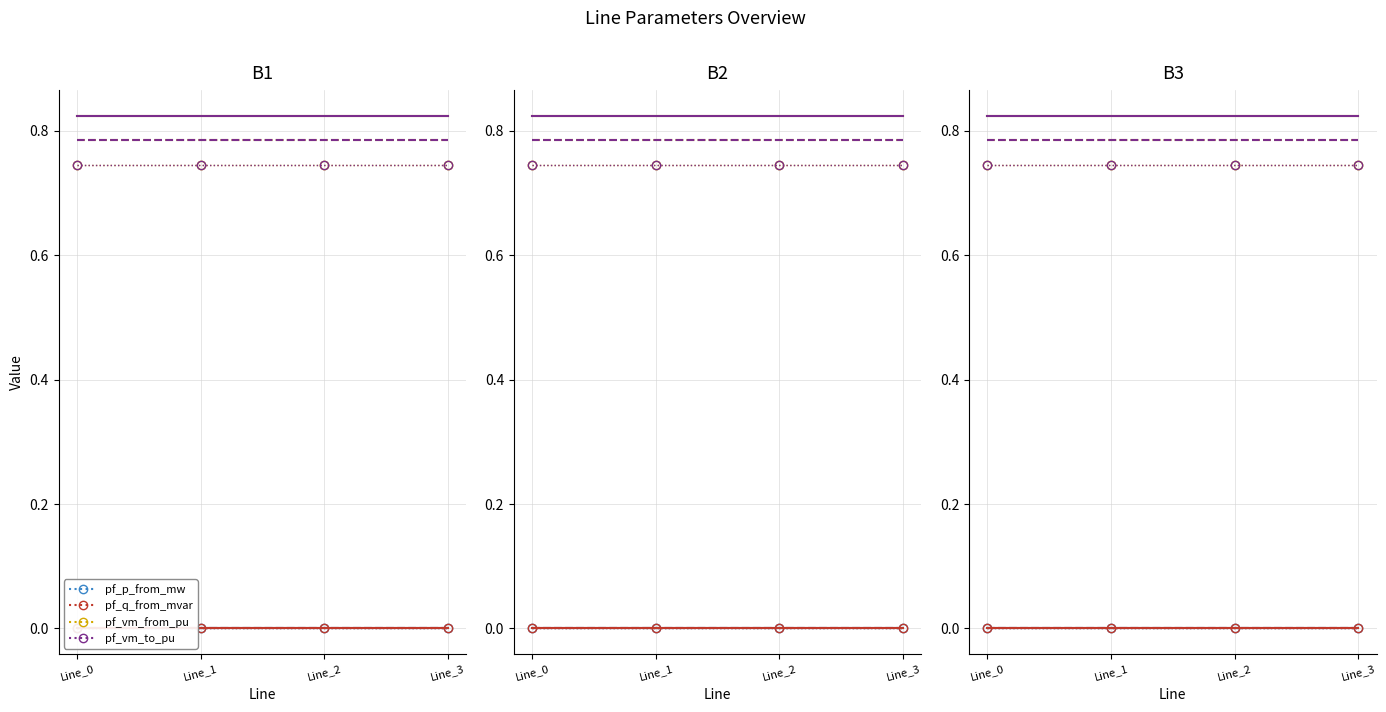

At which category is the sum across all series the highest?

Line_3